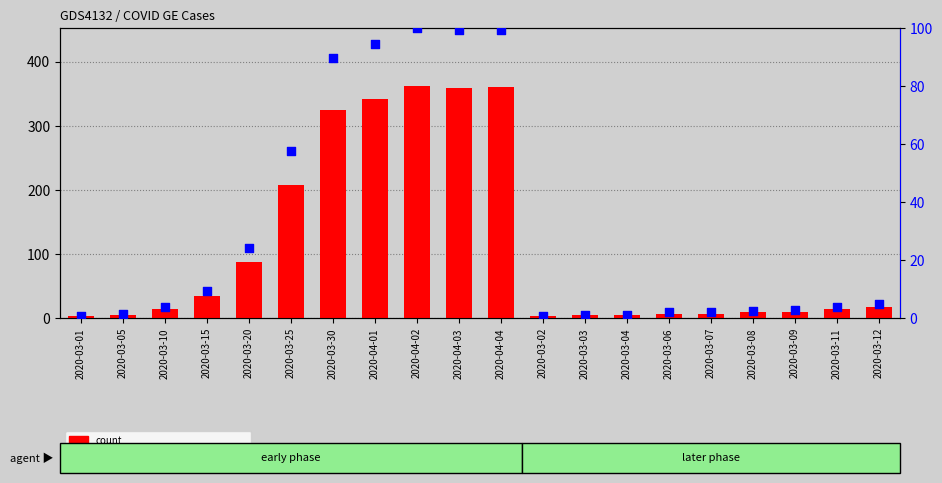

Which series has the largest Y range (max minus min)?

count